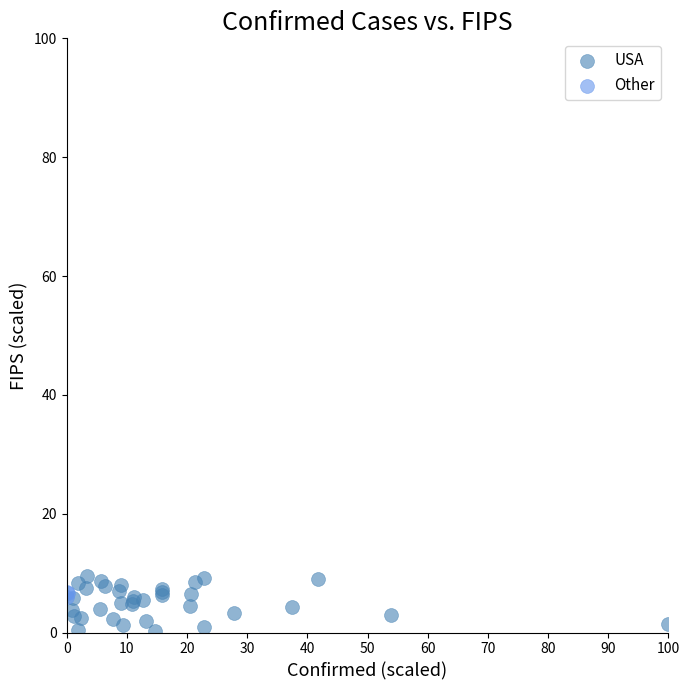

Which series contains the lowest Y value?

USA